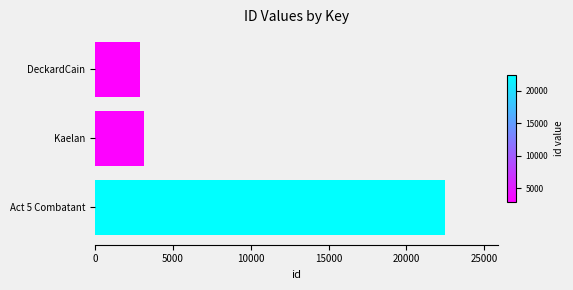

What is the difference between the maximum and minimum values?

19592